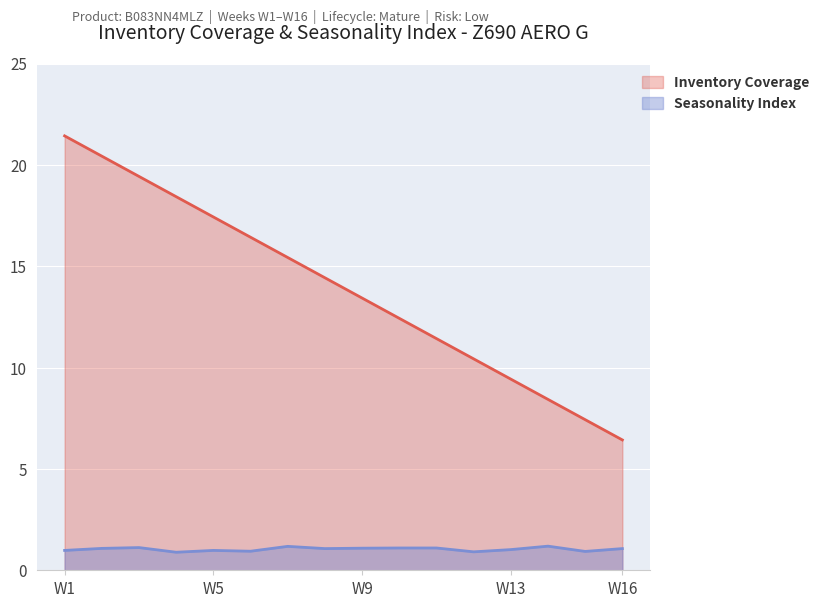

The Inventory Coverage series shows 11.4 at W11. True or false?

True